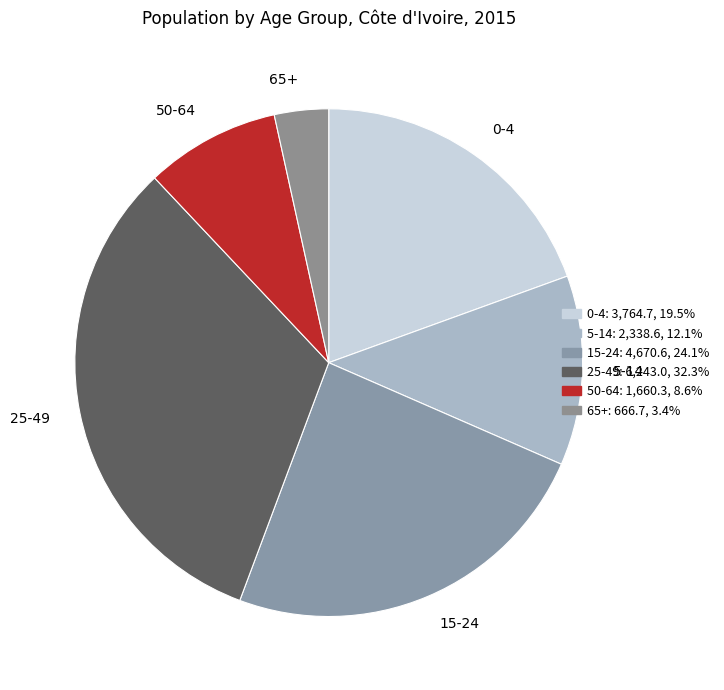

Does any single category account for the majority?

No